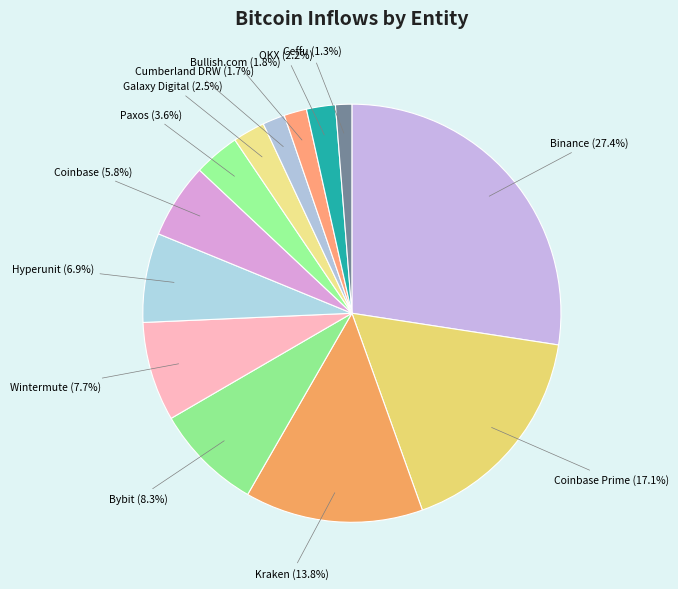

To the nearest percent, what portion does Ceffu represent?

1%